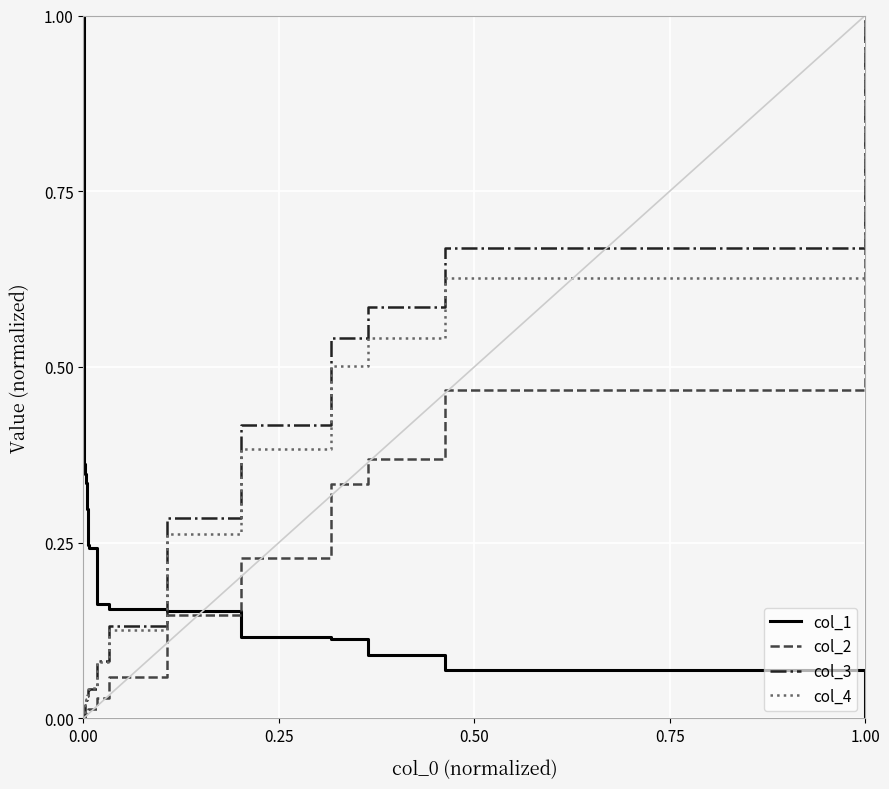

At how many categories does at least one series exceed 0?

15